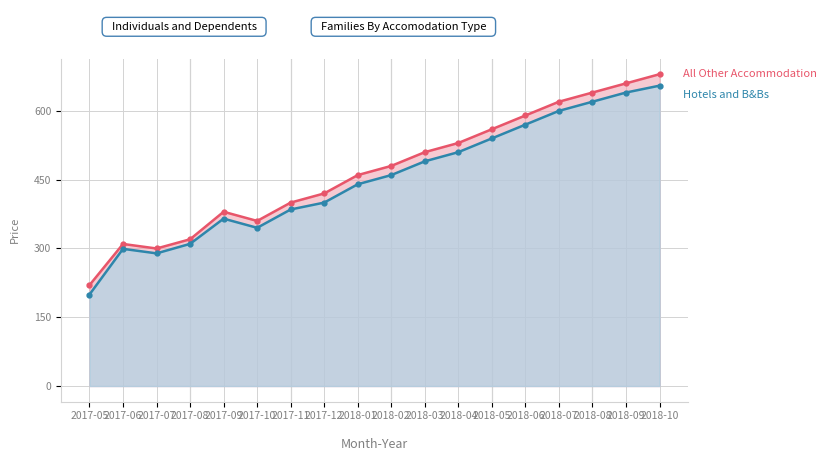

Reading left to right, extract all data points from this chart.

All Other Accommodation: 220.0	309.8	299.9	320.0	380.0	360.0	400.0	420.0	460.0	480.0	510.0	530.0	560.0	590.0	620.0	640.0	660.0	680.0
Hotels and B&Bs: 199.5	299.1	289.3	310.0	365.0	345.0	385.0	400.0	440.0	460.0	490.0	510.0	540.0	570.0	600.0	620.0	640.0	655.0